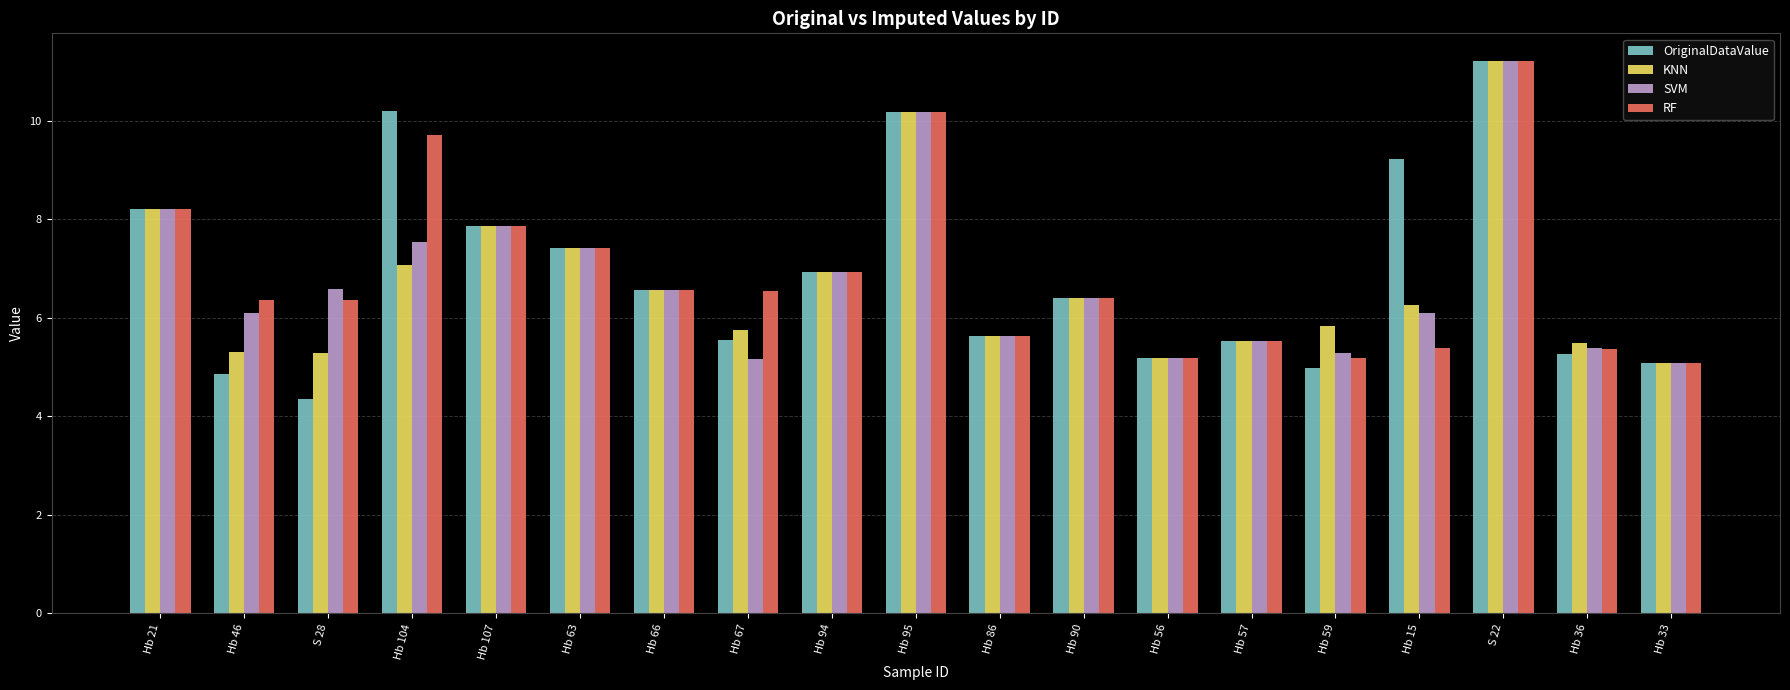

Read the KNN value at Hb 86.

5.6